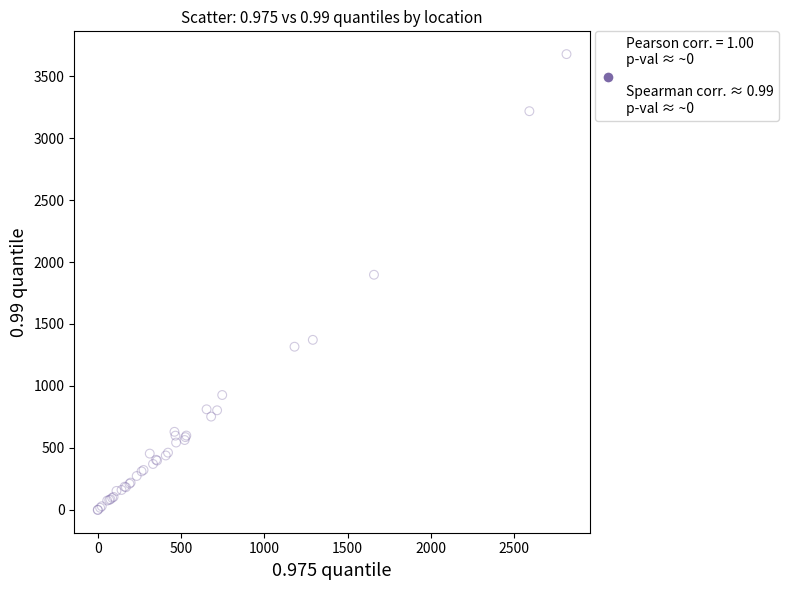

What Y value in the scatter plot is closest to 1838?

1897.2